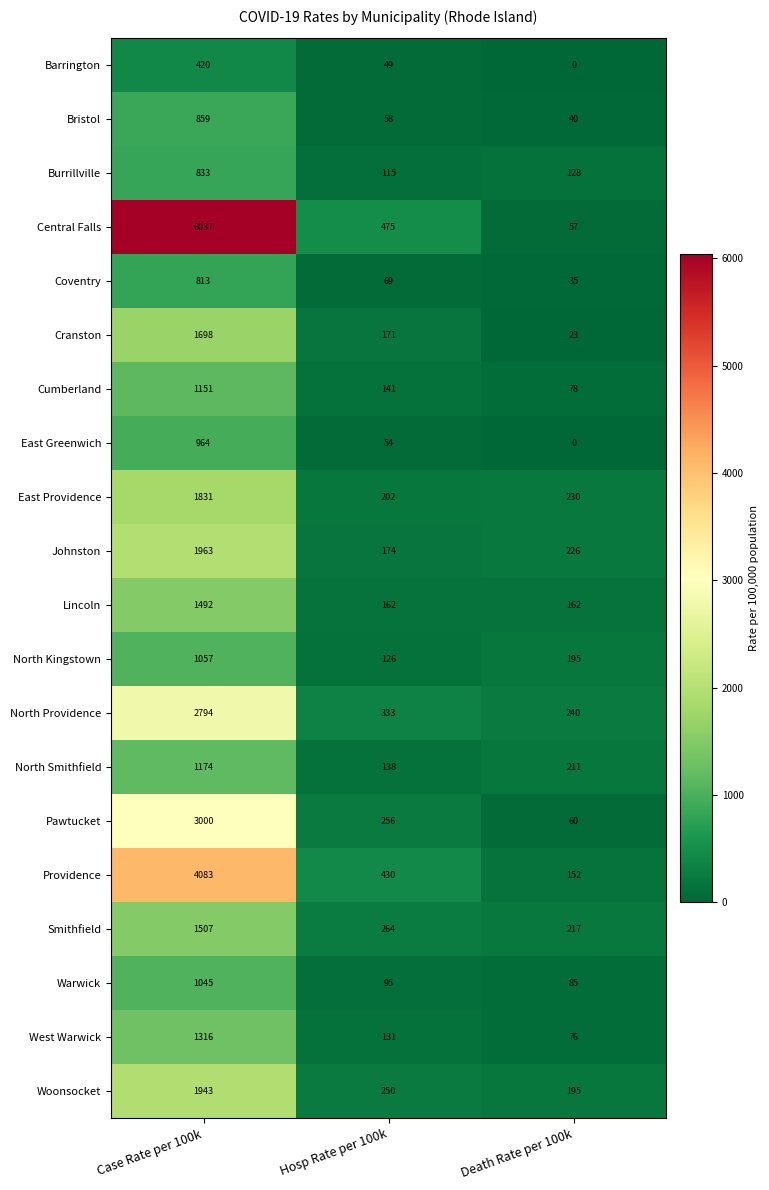

The East Greenwich series shows 54 at Hosp Rate per 100k. True or false?

True